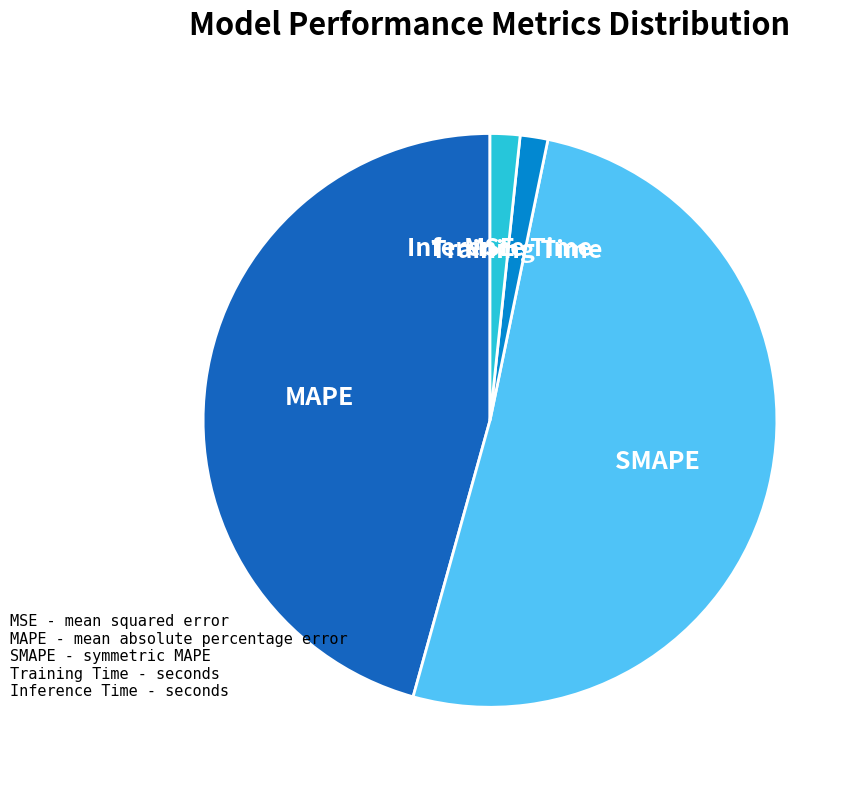

Which slice is the largest?

SMAPE